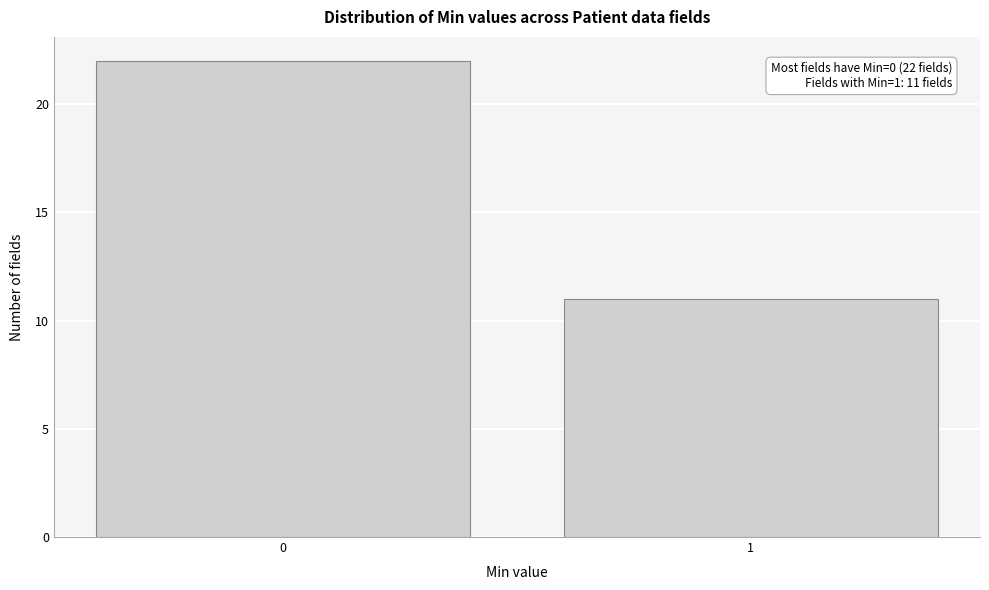

Reading left to right, list all the values displayed in this chart.

0=22	1=11